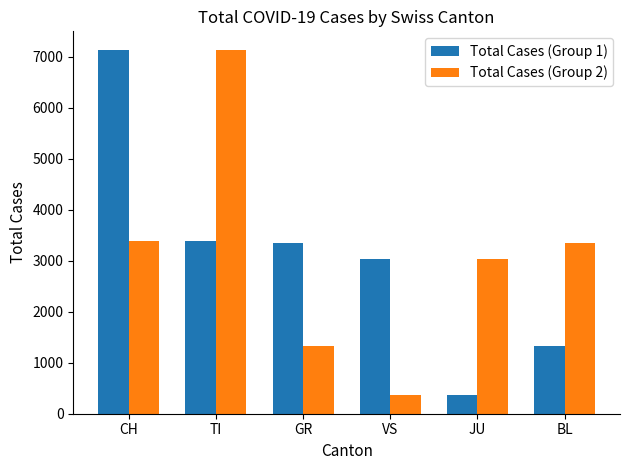

True or false: Total Cases (Group 2) has a value of 3340 at BL.

True